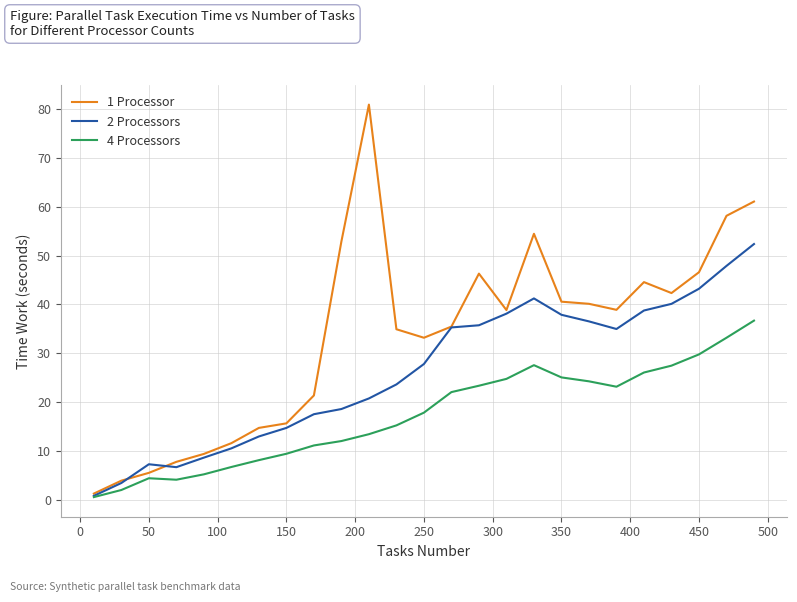

Which series has the largest total across all categories?

1 Processor